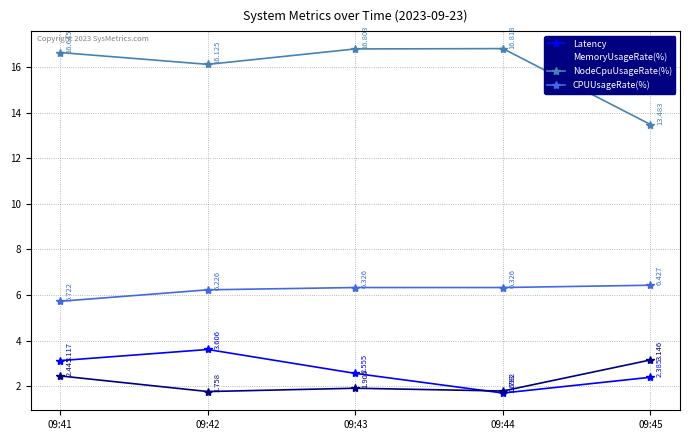

How many CPUUsageRate(%) values are between 6 and 7?

4